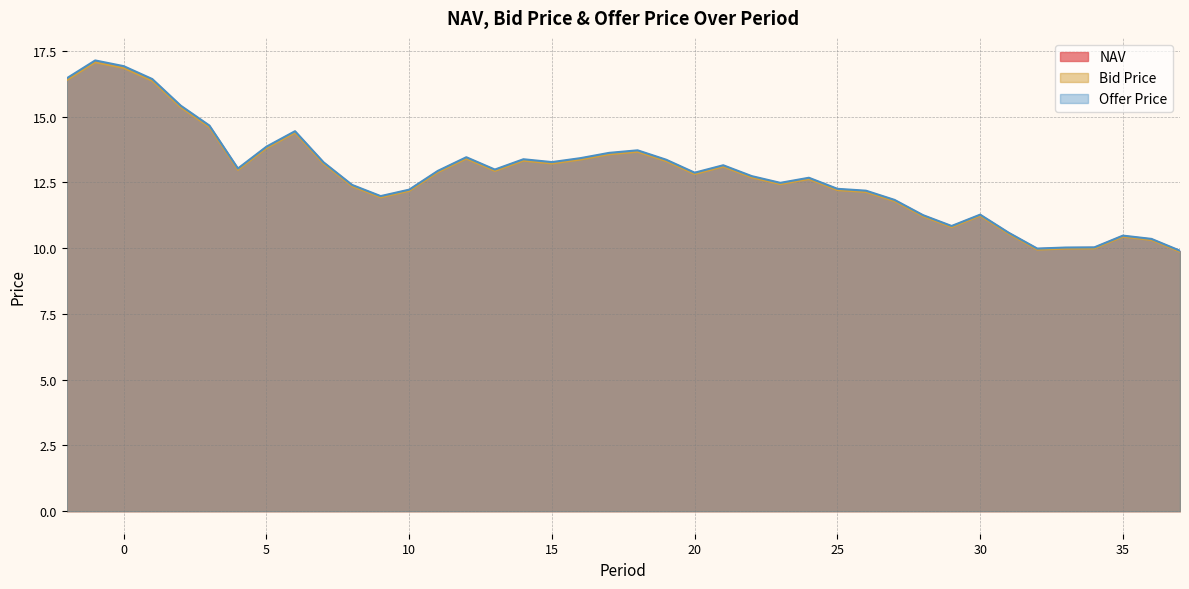

How many values in the Offer Price series exceed 12?

28